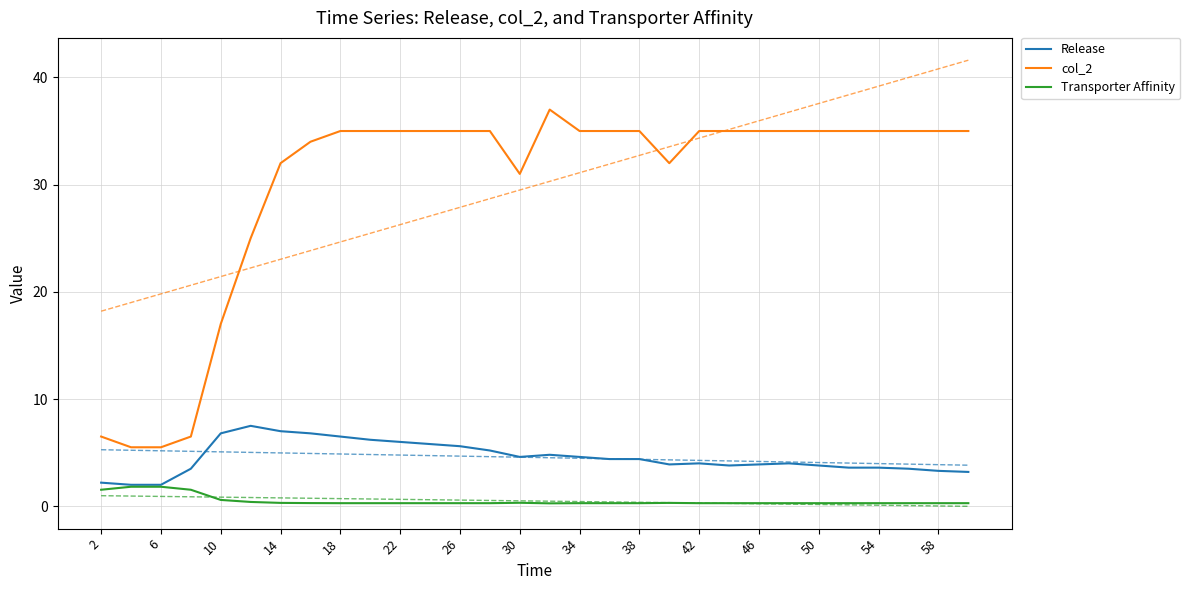

True or false: Release has a value of 7.6 at 26.

False